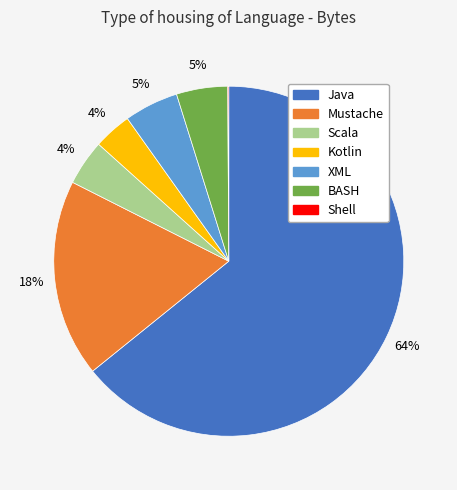

Which category has the biggest portion of the pie?

Java